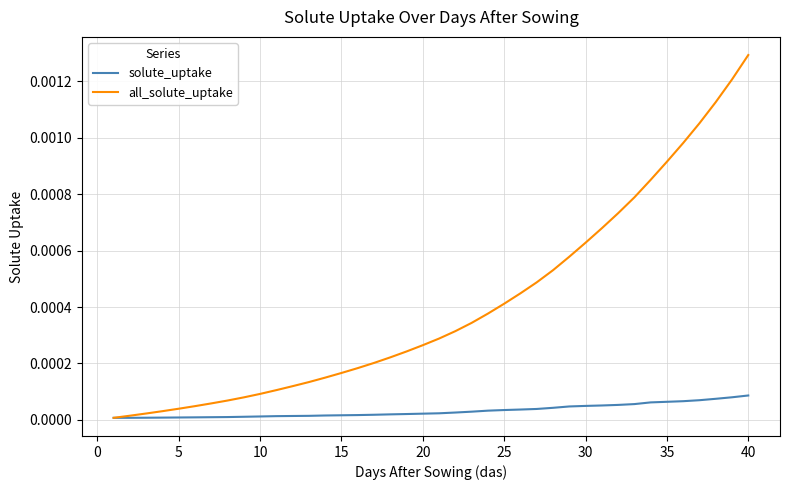

Rank the series by their maximum value, from lowest to highest.

solute_uptake, all_solute_uptake